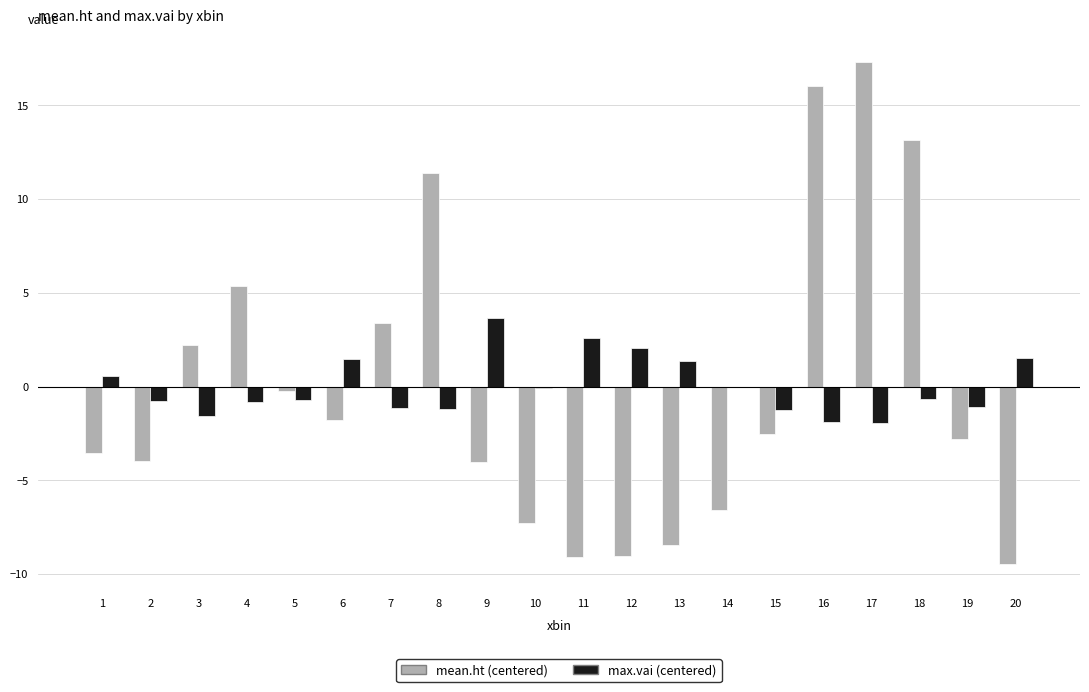

Are the bars grouped side by side (vs. stacked)?

Yes